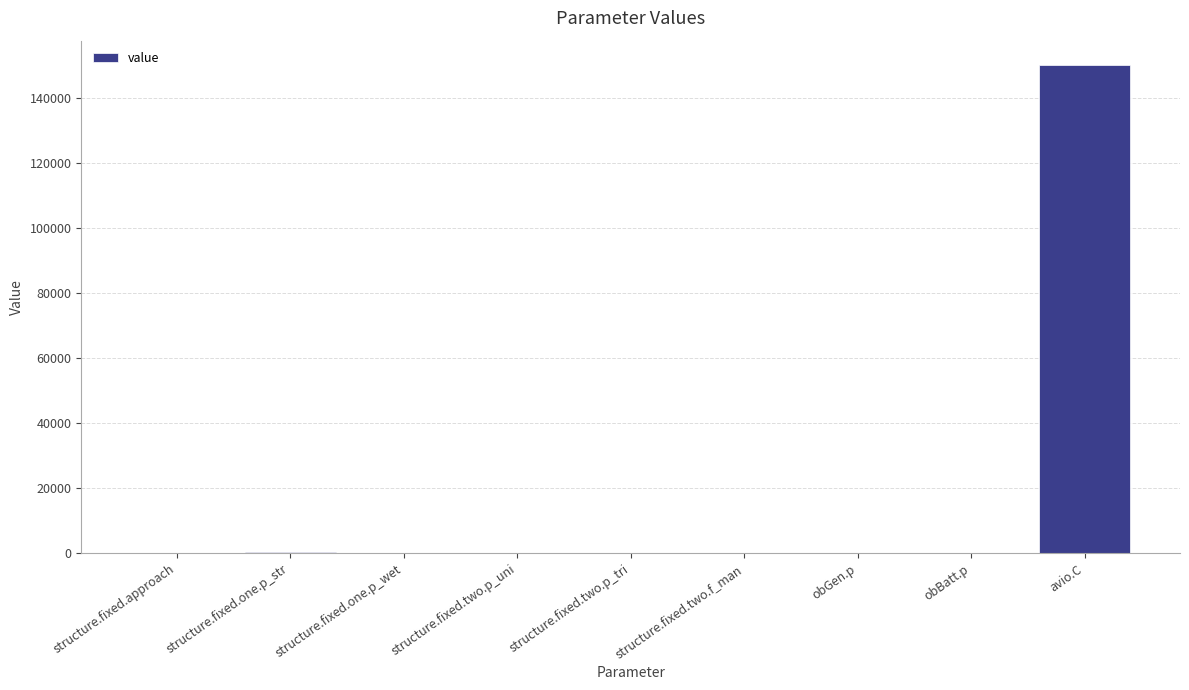

Which has a higher value, avio.C or structure.fixed.one.p_str?

avio.C